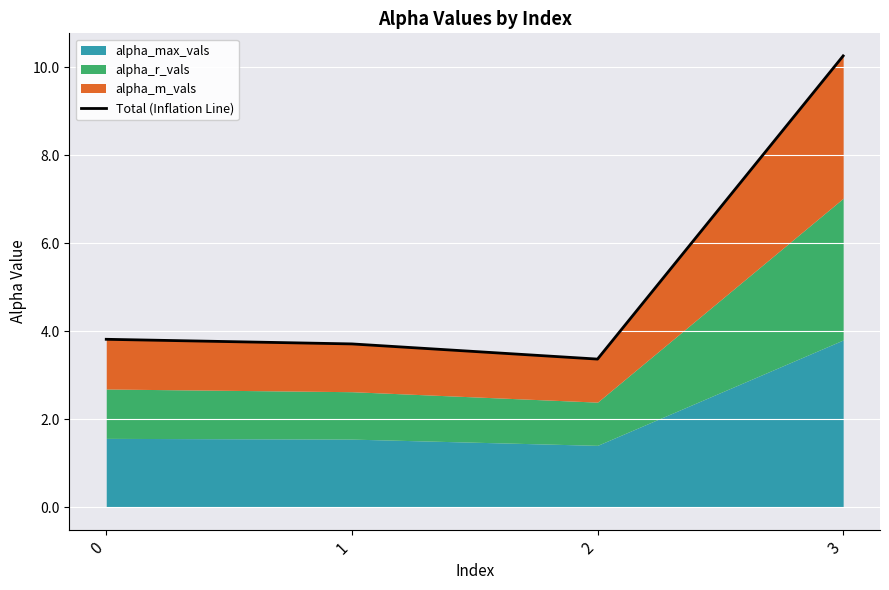

List the labels in order of value, largest first.

3, 0, 1, 2